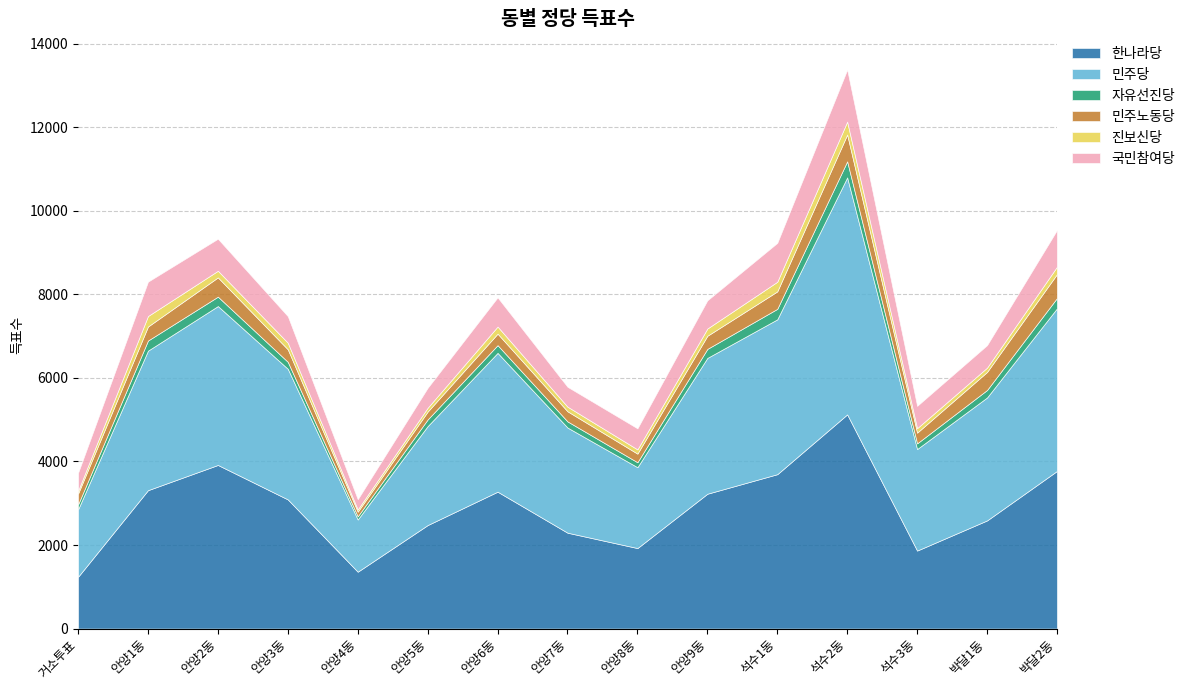

What is the smallest value displayed?

54